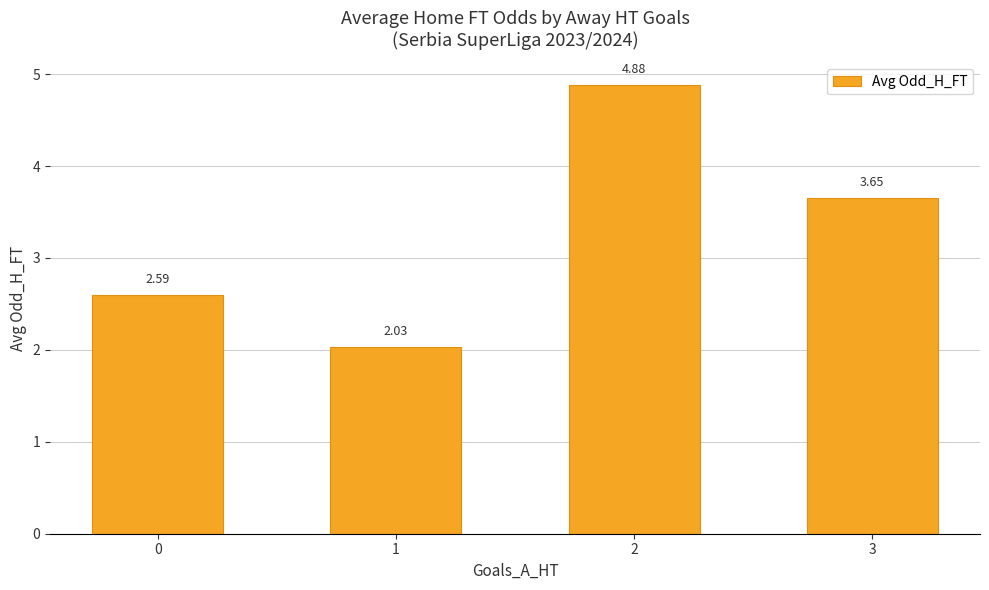

Read the value at 2.

4.9